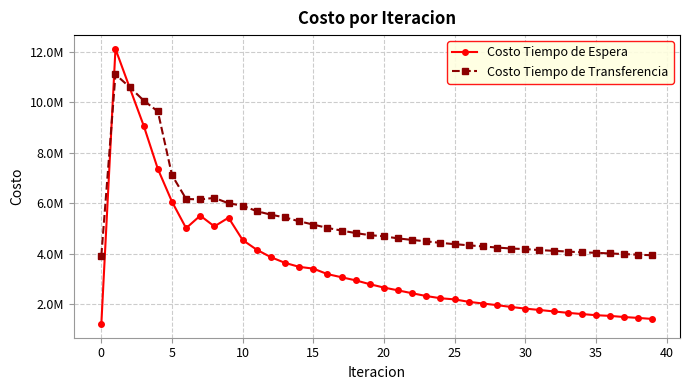

What are all the series names shown in the legend?

Costo Tiempo de Espera, Costo Tiempo de Transferencia